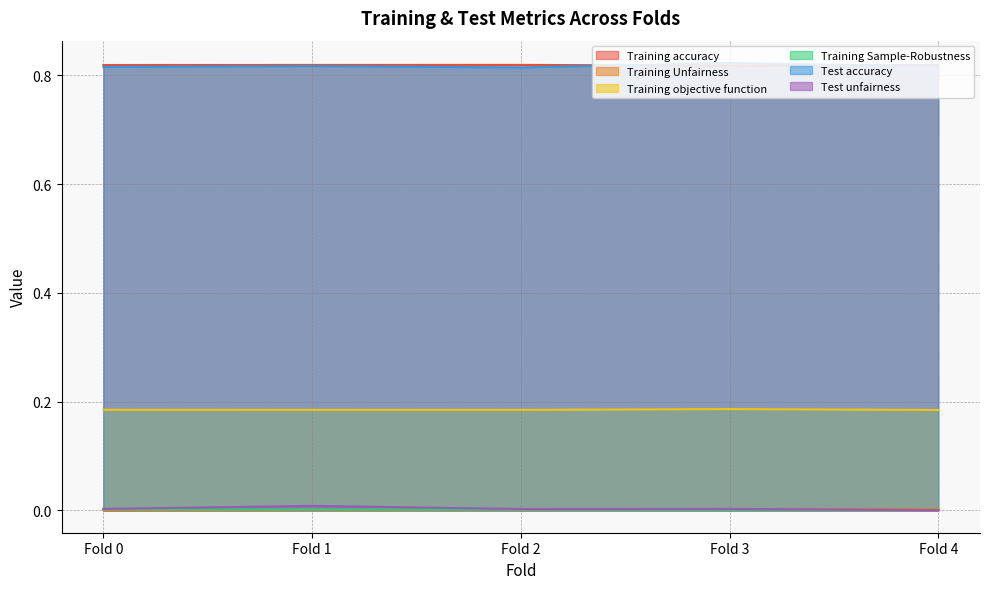

Reading left to right, extract all data points from this chart.

Training accuracy: Fold 0=0.8	Fold 1=0.8	Fold 2=0.8	Fold 3=0.8	Fold 4=0.8
Training Unfairness: Fold 0=0.0	Fold 1=0.0	Fold 2=0.0	Fold 3=0.0	Fold 4=0.0
Training objective function: Fold 0=0.2	Fold 1=0.2	Fold 2=0.2	Fold 3=0.2	Fold 4=0.2
Training Sample-Robustness: Fold 0=0.0	Fold 1=0.0	Fold 2=0.0	Fold 3=0.0	Fold 4=0.0
Test accuracy: Fold 0=0.8	Fold 1=0.8	Fold 2=0.8	Fold 3=0.8	Fold 4=0.8
Test unfairness: Fold 0=0.0	Fold 1=0.0	Fold 2=0.0	Fold 3=0.0	Fold 4=0.0